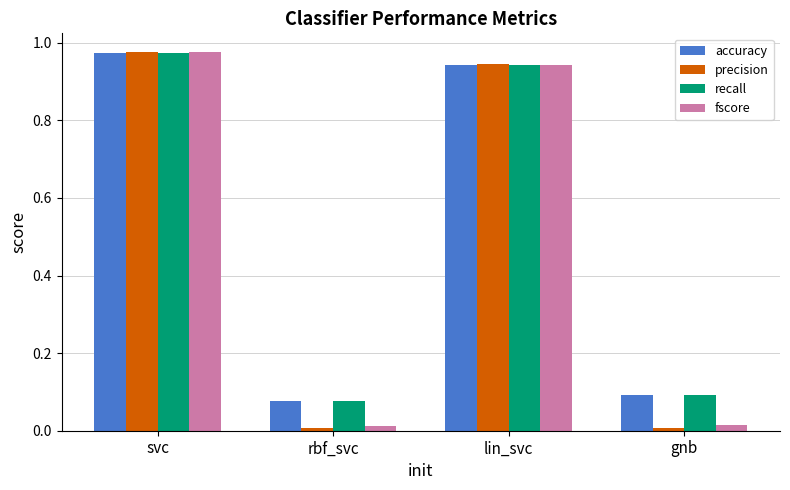

True or false: accuracy has a value of 1.3 at lin_svc.

False